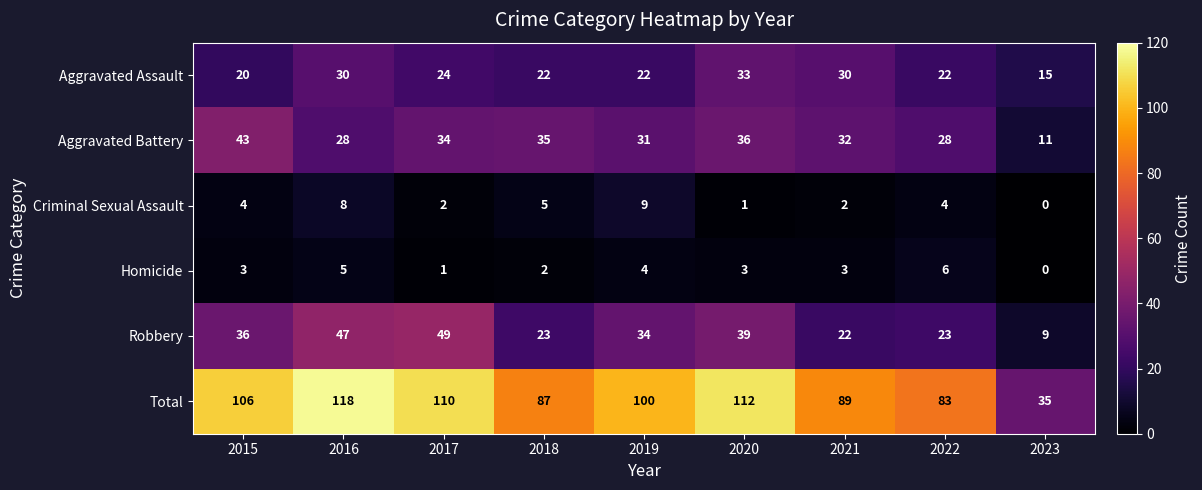

The Total series shows 63 at 2017. True or false?

False